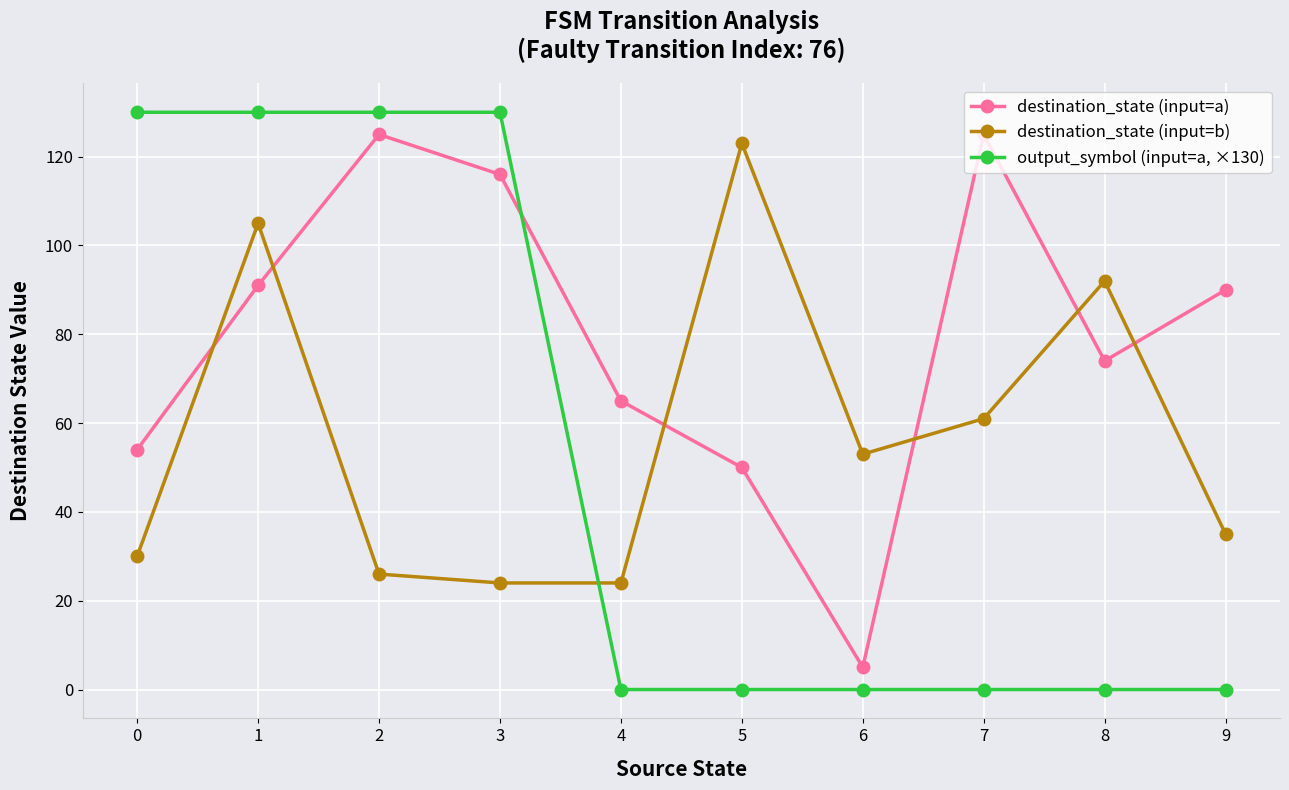

At how many categories does at least one series exceed 100?

6